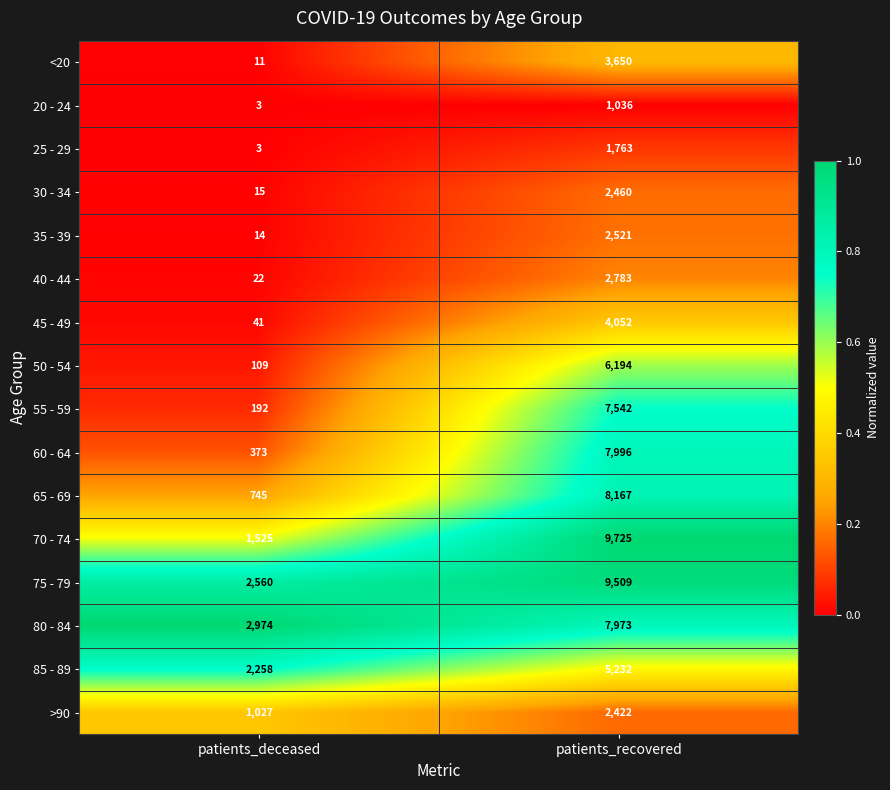

What is the difference between the maximum and minimum values in the 40 - 44 series?

2761